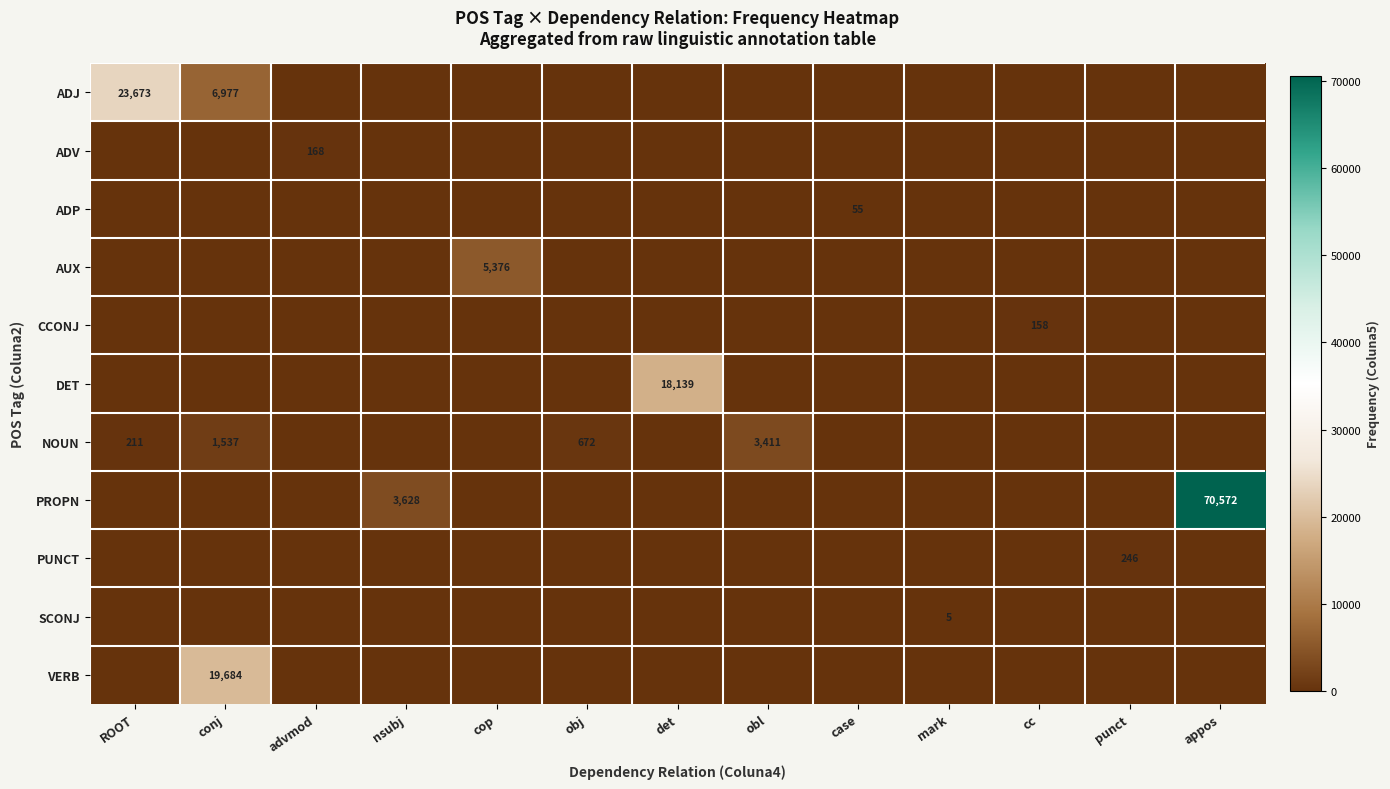

What is the average value of the ADP series?

4